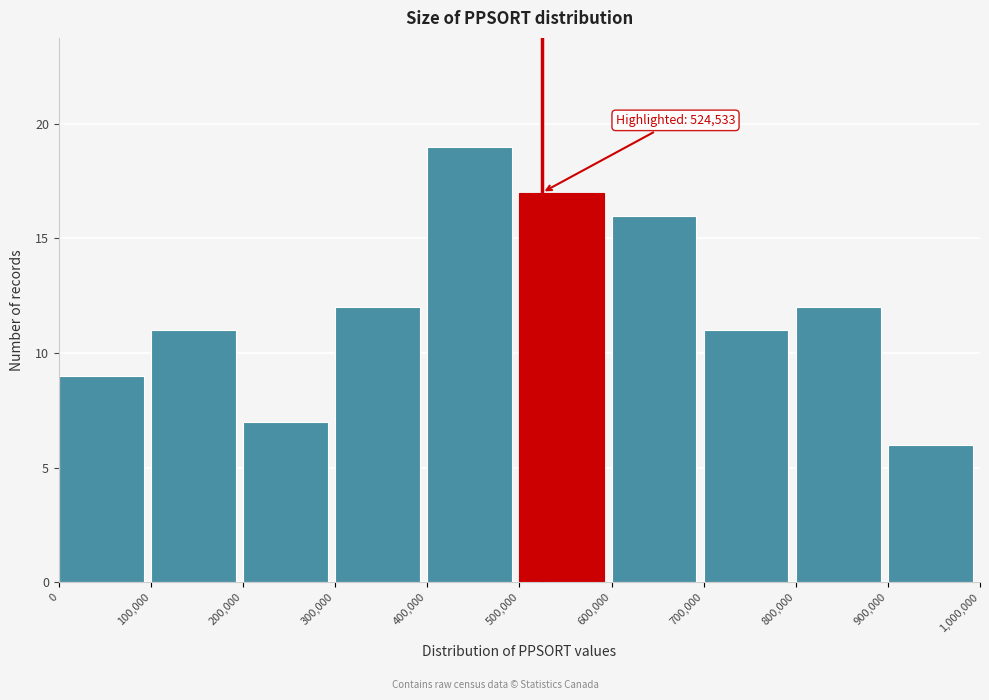

Which range on the x-axis has the tallest bar?

400,000 to 500,000